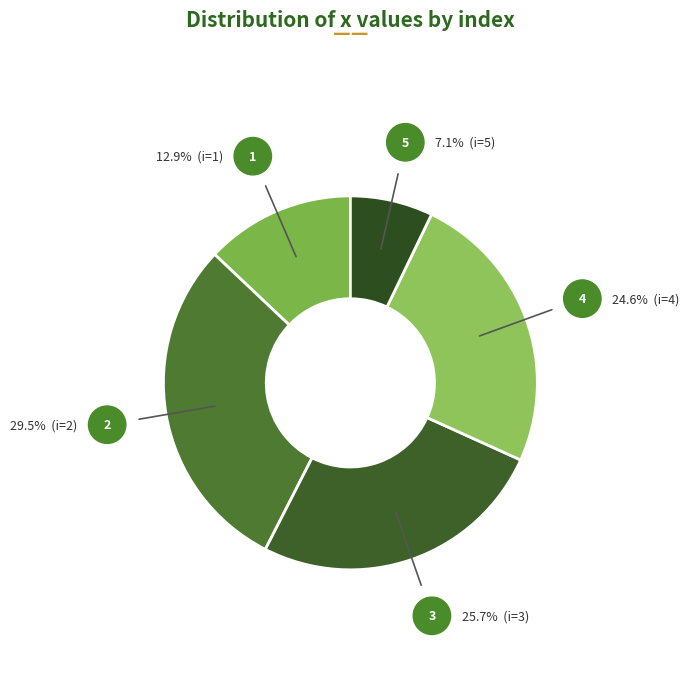

Which has a higher value, 3 or 5?

3